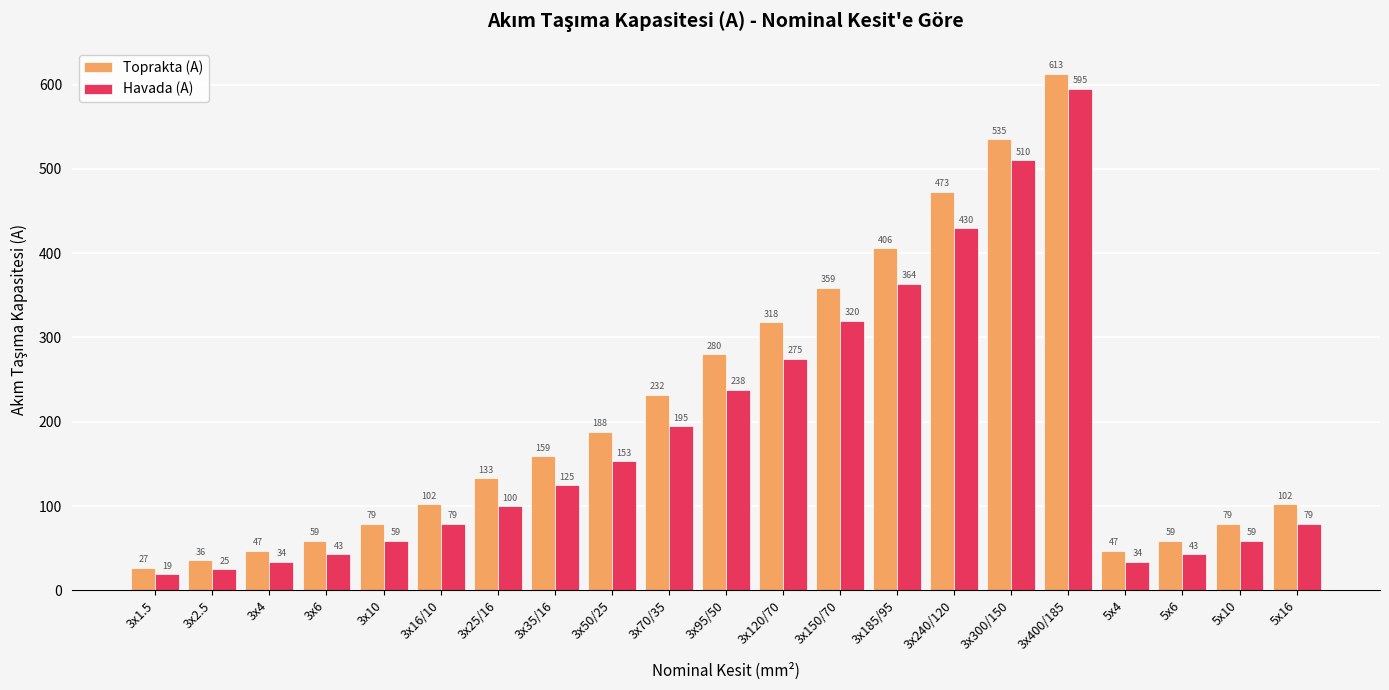

The value of Toprakta (A) at 3x4 is 47. True or false?

True